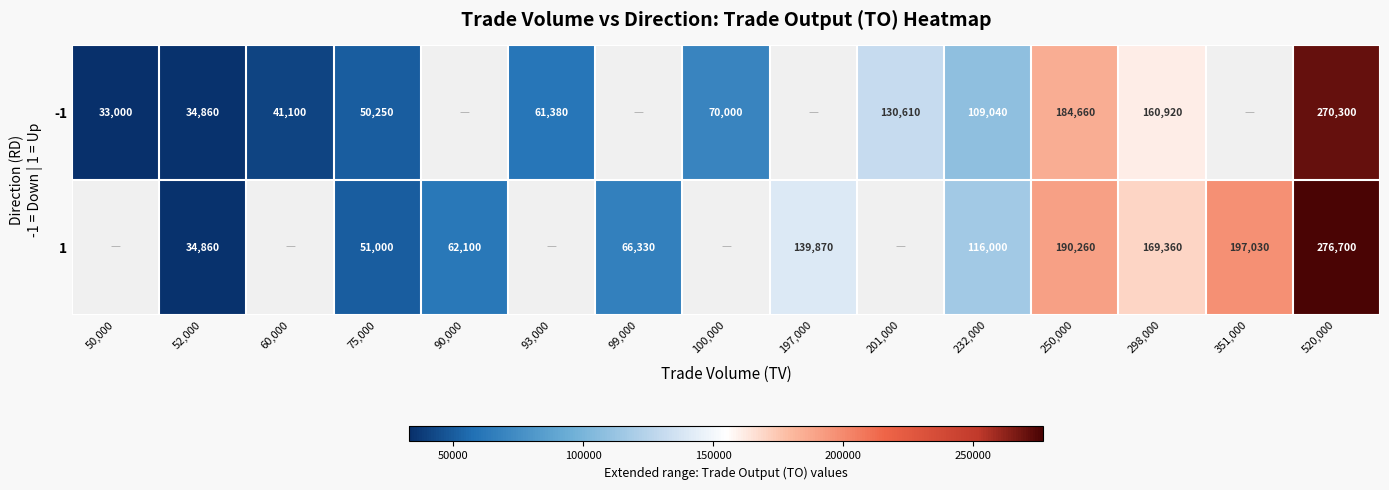

What is the spread (max minus min) of values at 520,000?

6400